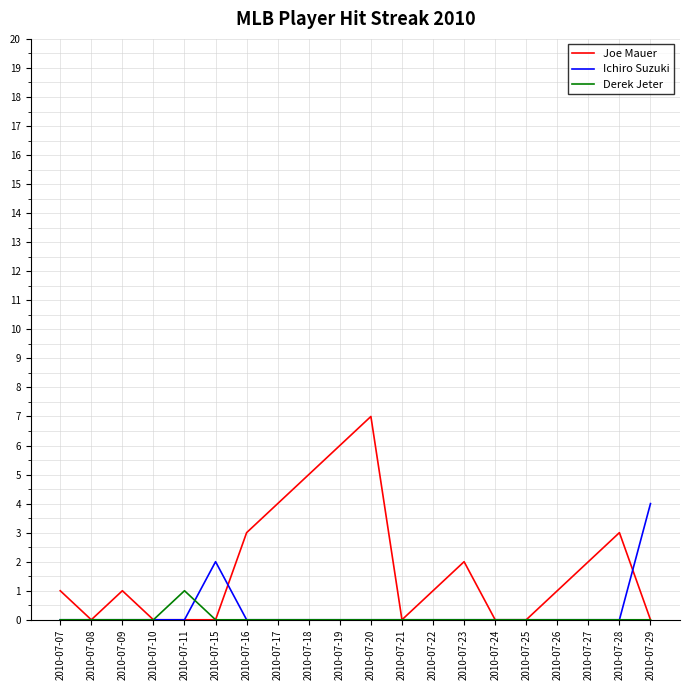

Which series has the widest spread of values?

Joe Mauer